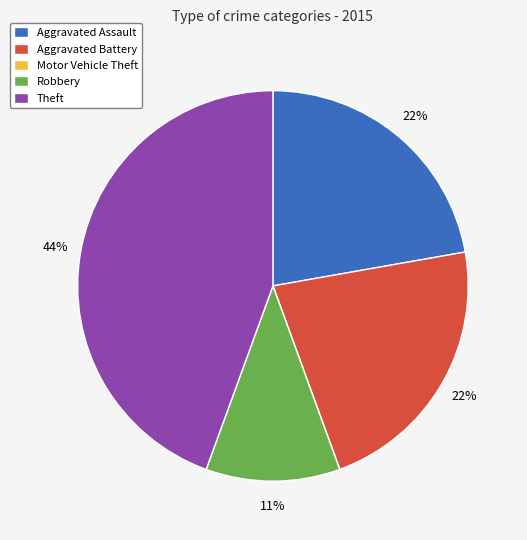

To the nearest percent, what is the difference between the largest and smallest slice percentages?

44%